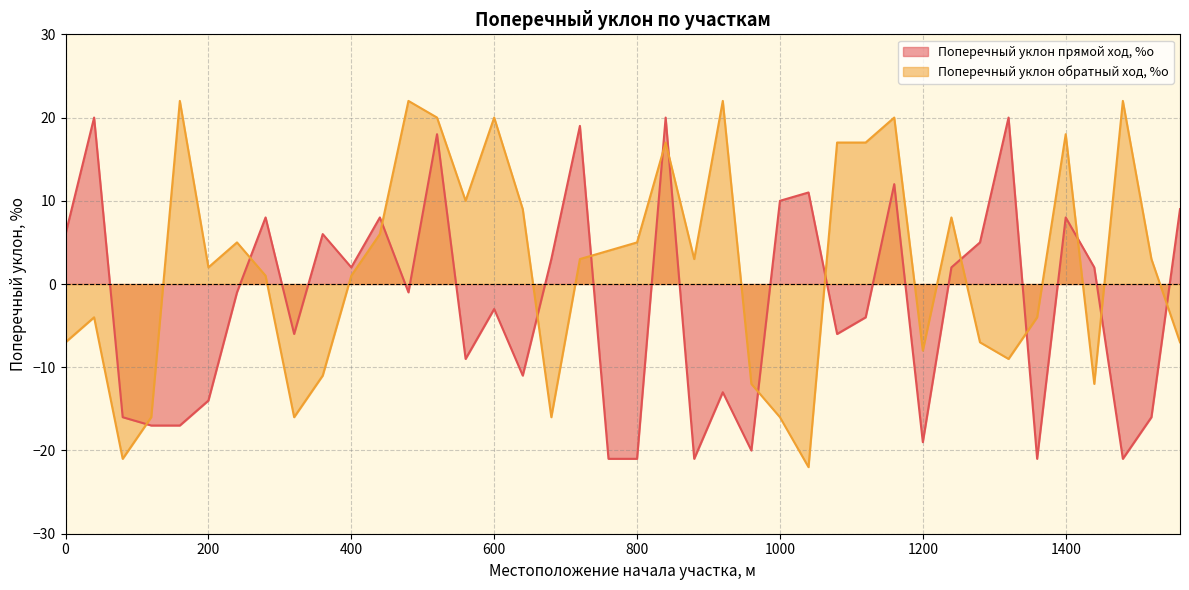

Rank the series by their maximum value, from lowest to highest.

Поперечный уклон прямой ход, %о, Поперечный уклон обратный ход, %о